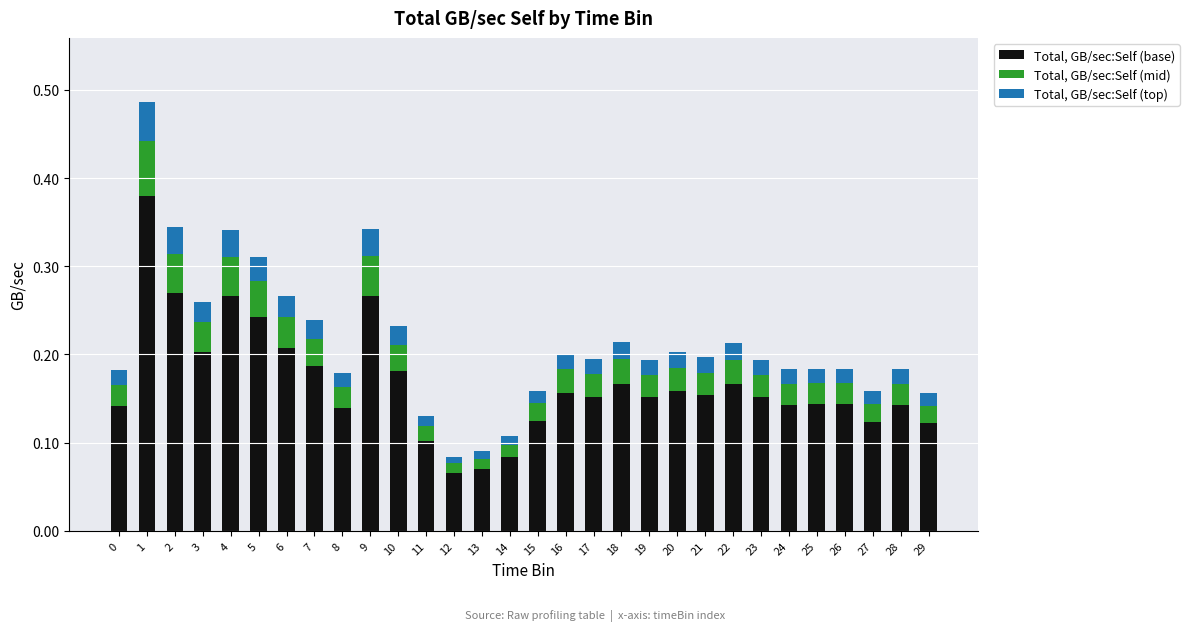

True or false: Total, GB/sec:Self (base) has a value of 0.3 at 25.

False